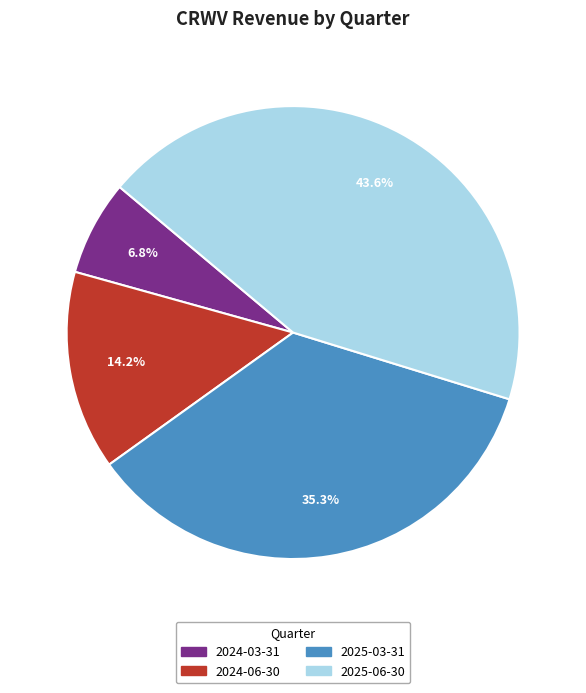

How many slices are in this pie chart?

4